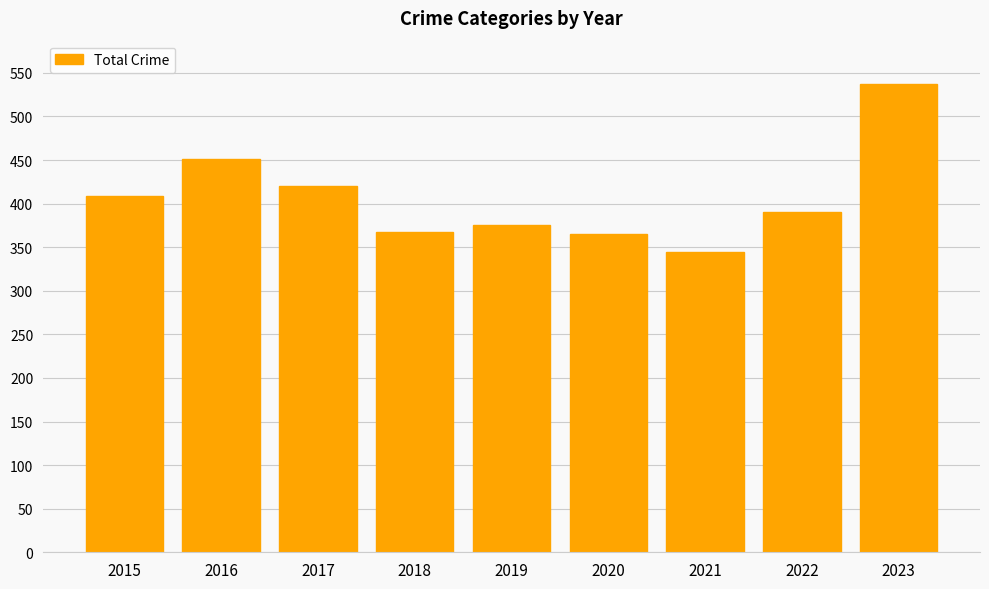

What is the value of the 3rd bar from the left?

420